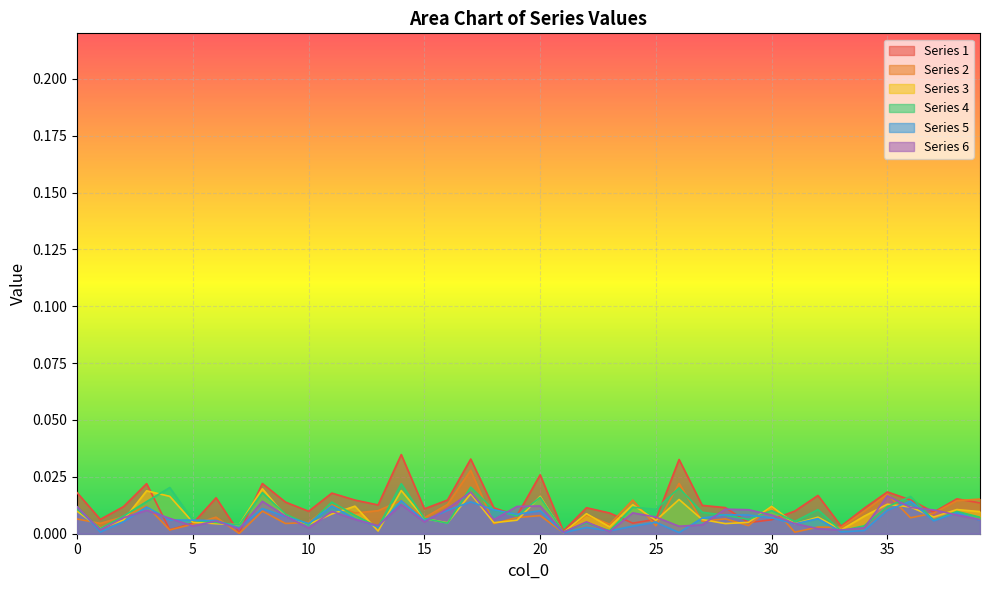

Is the value of 3 at 16 greater than the value of 5 at 18?

No